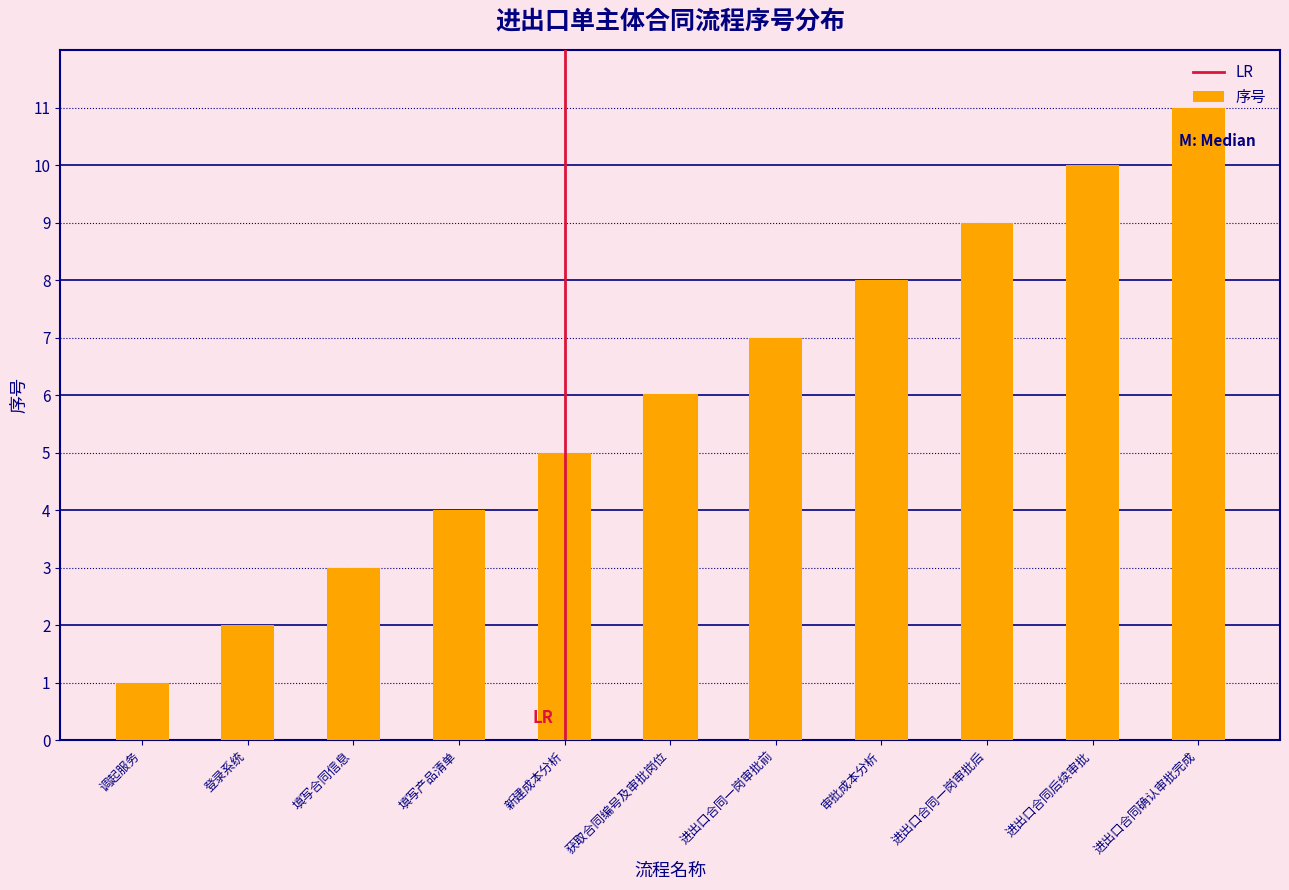

What is the label of the 6th bar from the right?

获取合同编号及审批岗位